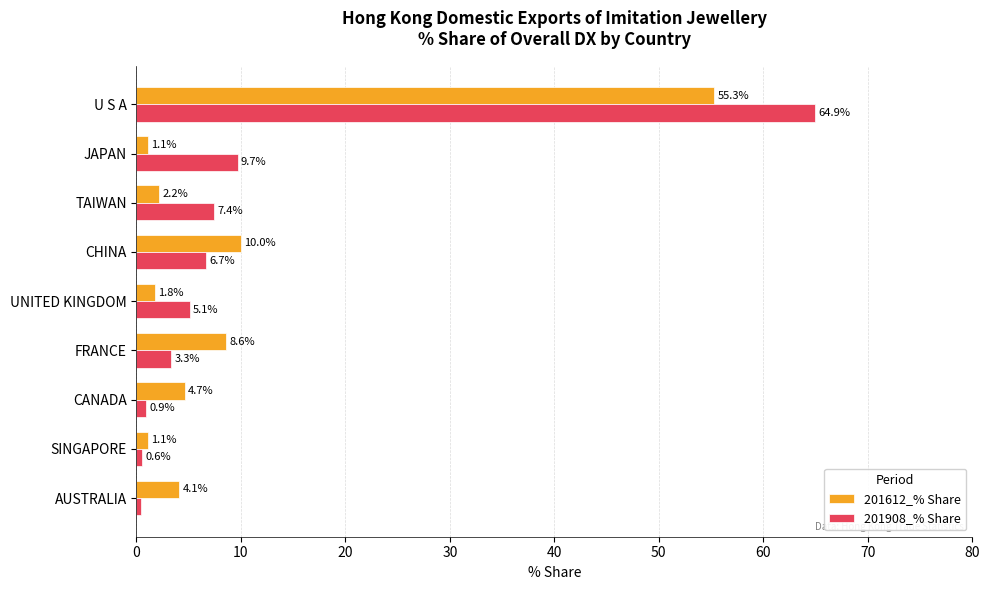

How many data points in 201908_% Share are above 5?

5